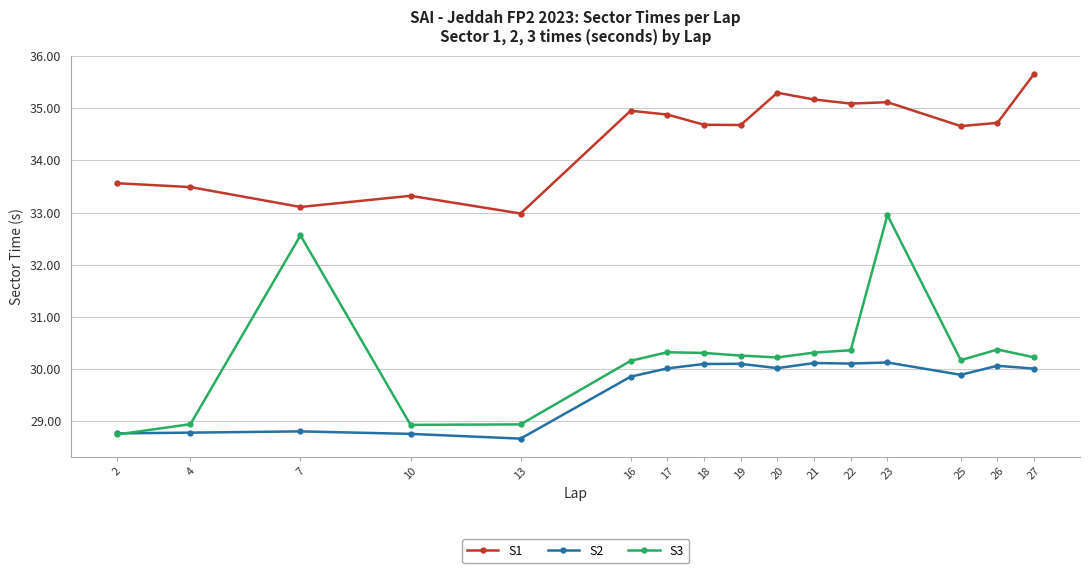

The S1 series shows 24.0 at 21. True or false?

False